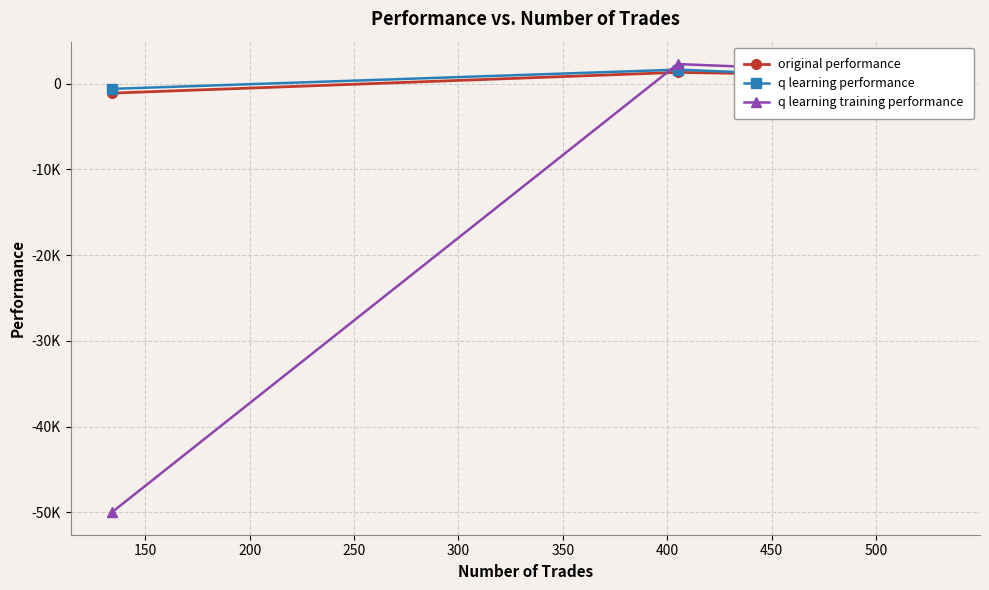

How many series are shown in this chart?

3